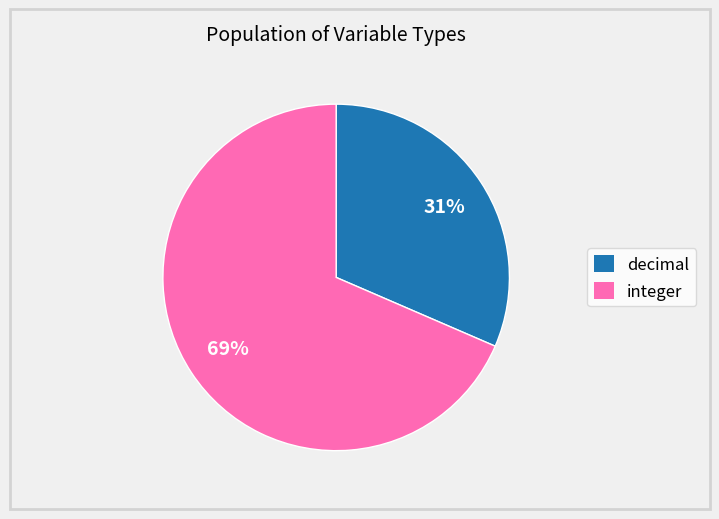

To the nearest percent, what is the combined percentage of decimal and integer?

100%